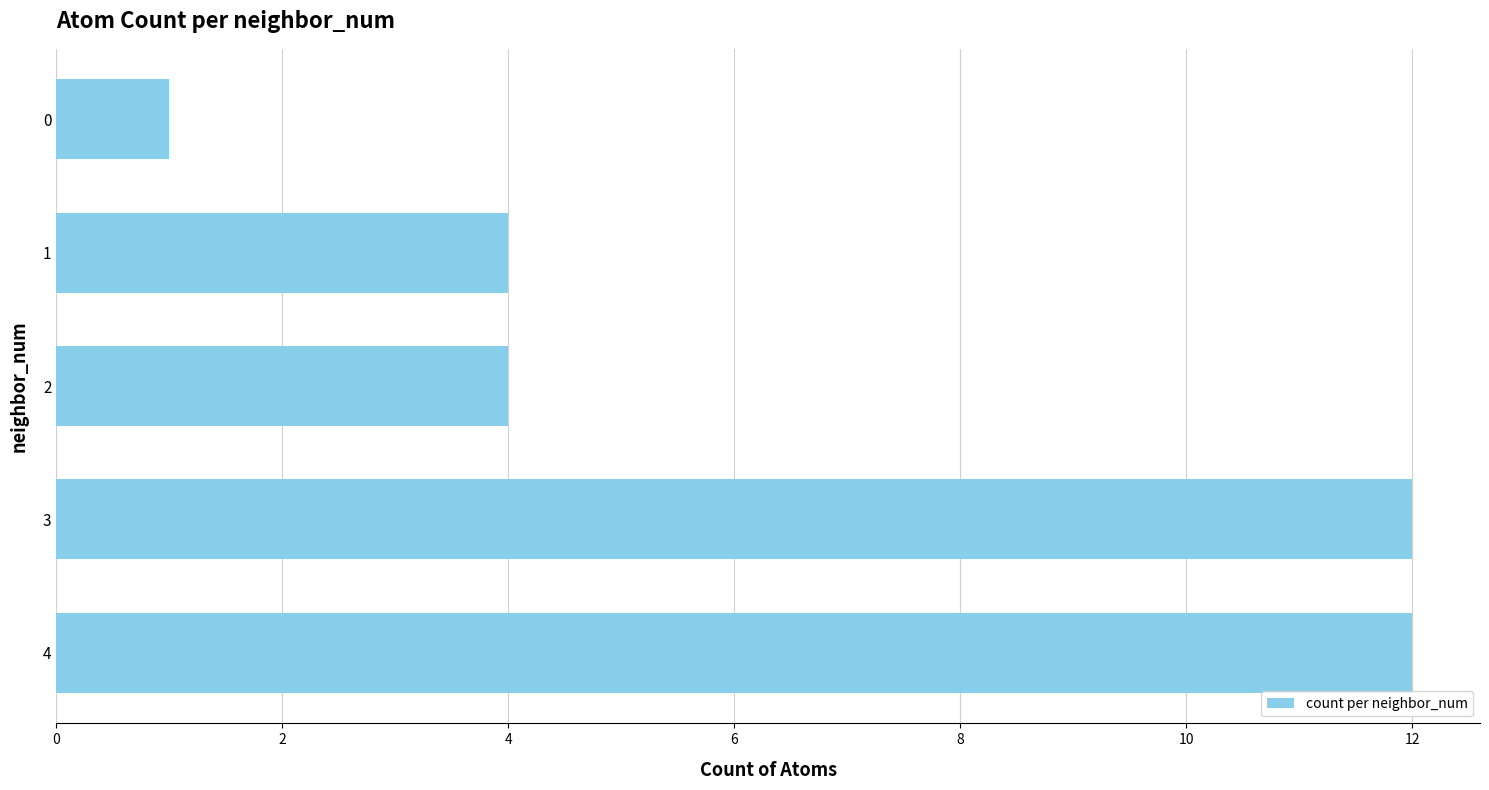

Is it true that the value at 0 is 2?

False